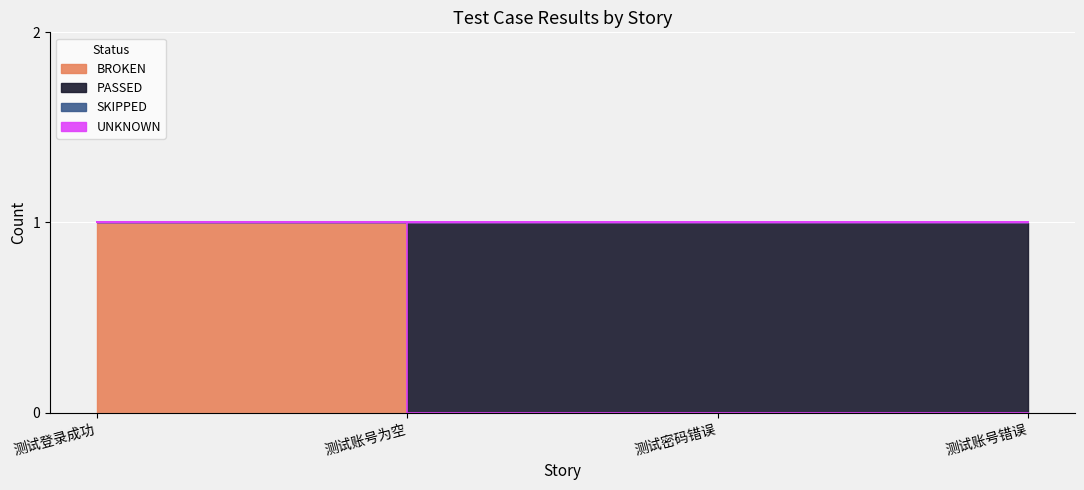

Which category has the highest value in the BROKEN series?

测试登录成功